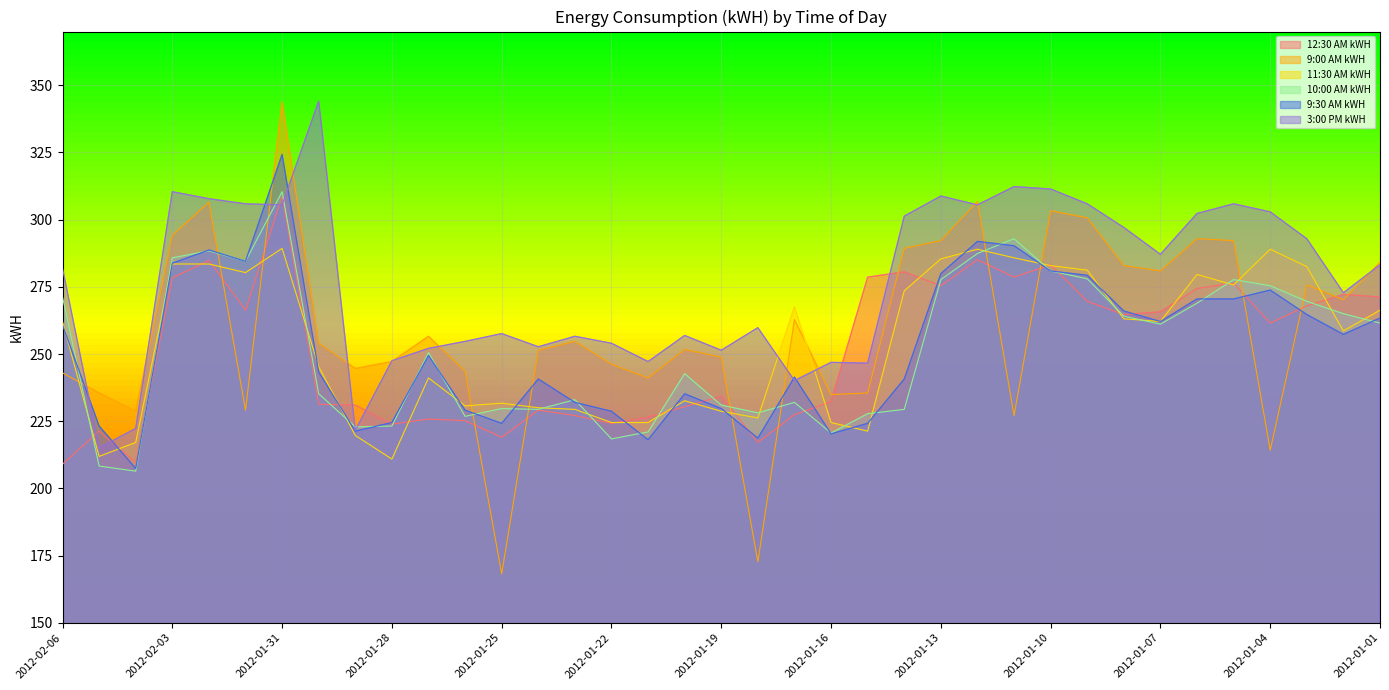

Which series has the largest total across all categories?

3:00 PM kWH